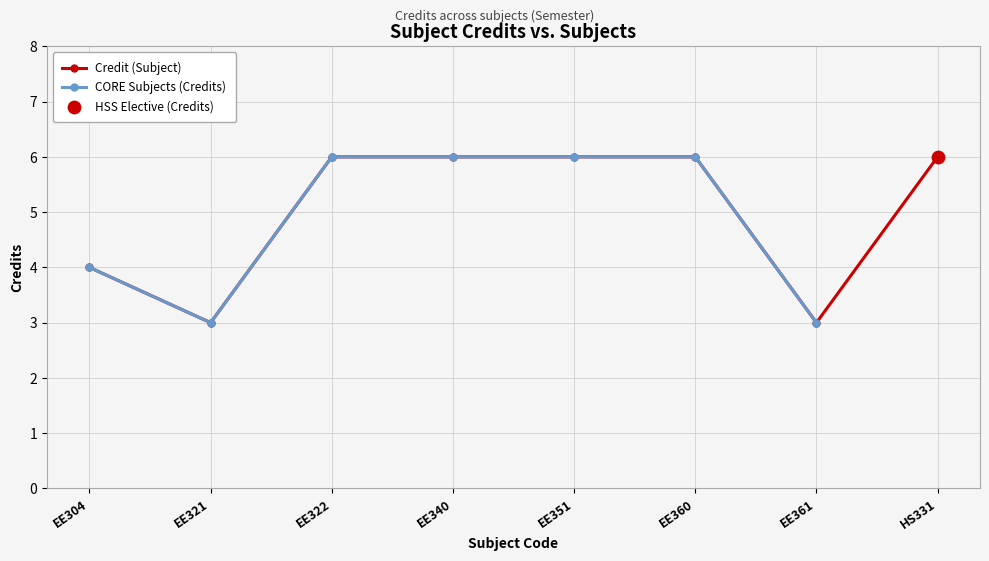

What is the change in value from EE321 to EE351?

+3